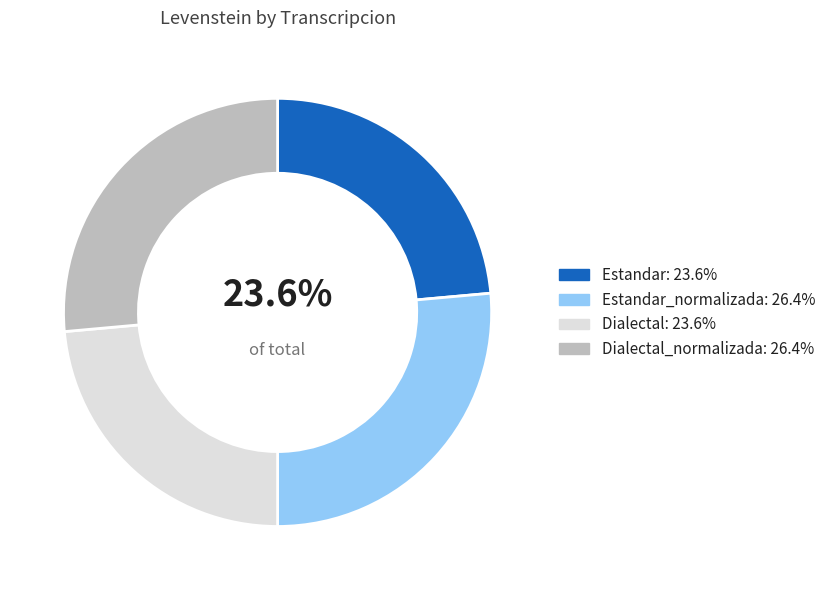

Is there any slice that represents more than half of the pie?

No